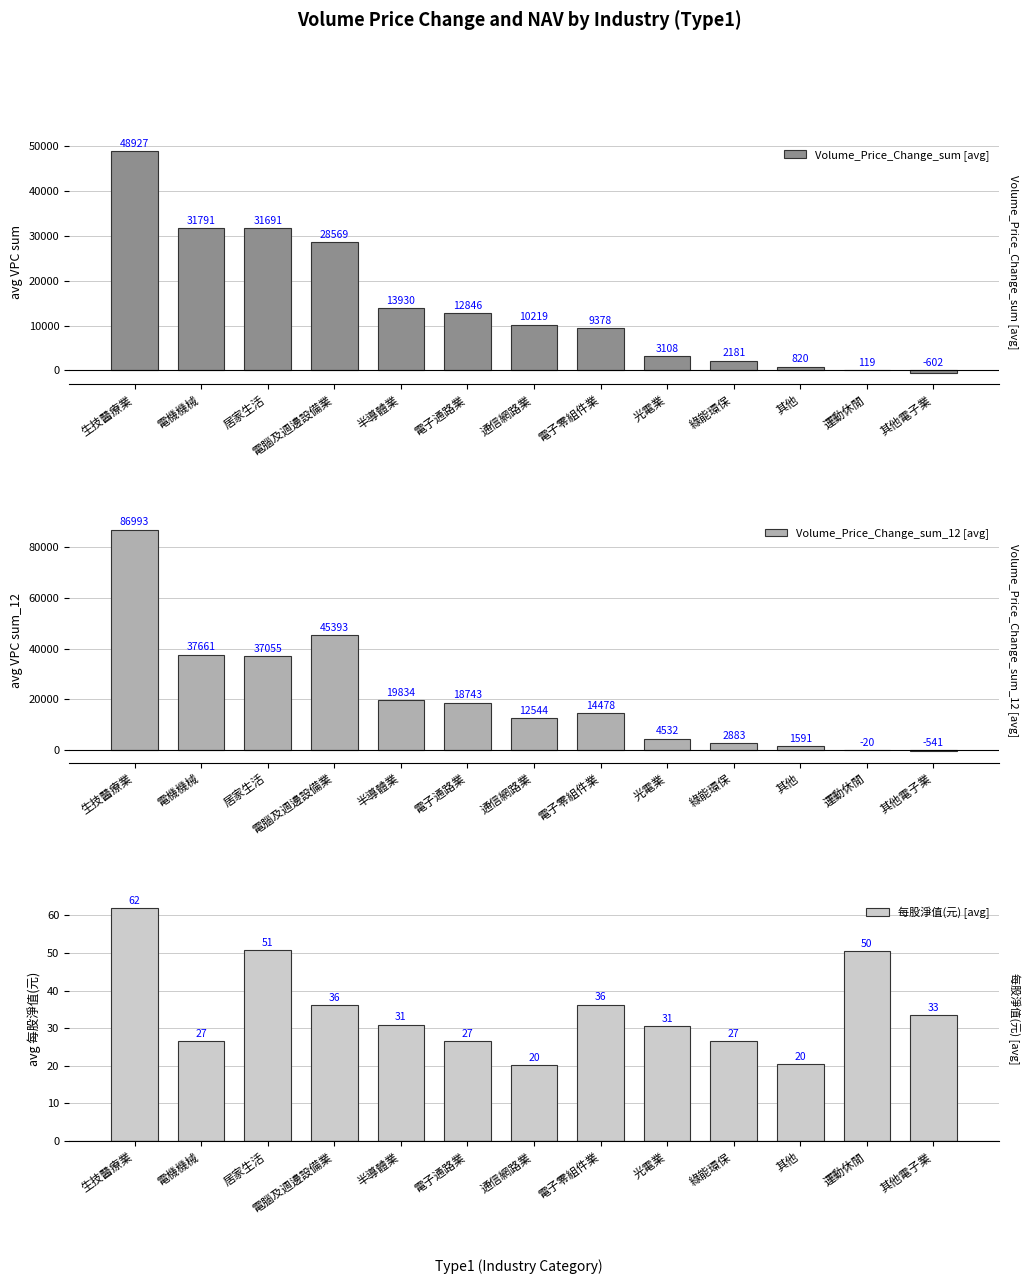

What is the difference between the second highest and minimum values in the Volume_Price_Change_sum_12 [avg] series?

45934.2